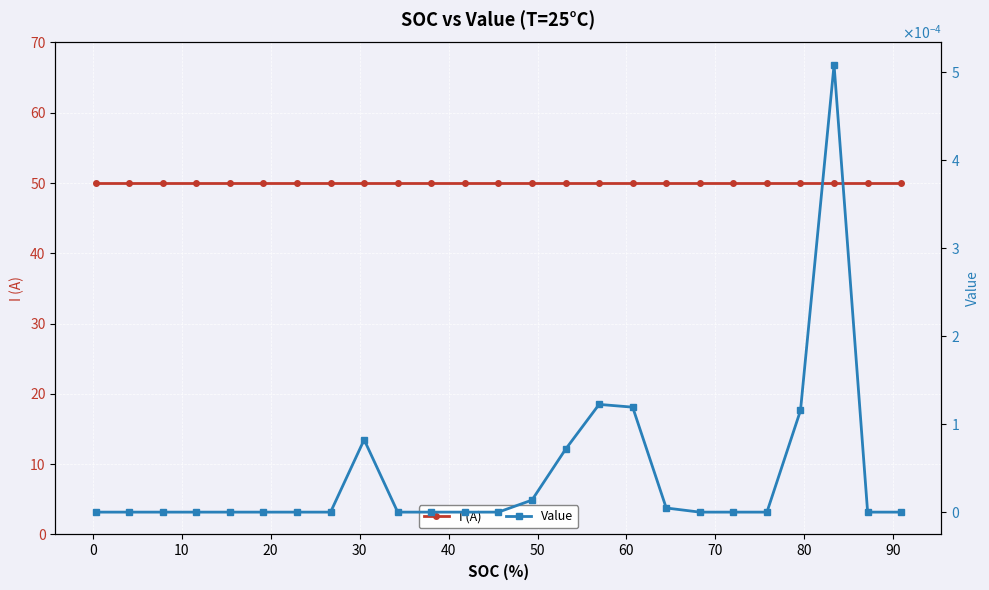

Rank the series by their maximum value, from highest to lowest.

I (A), Value